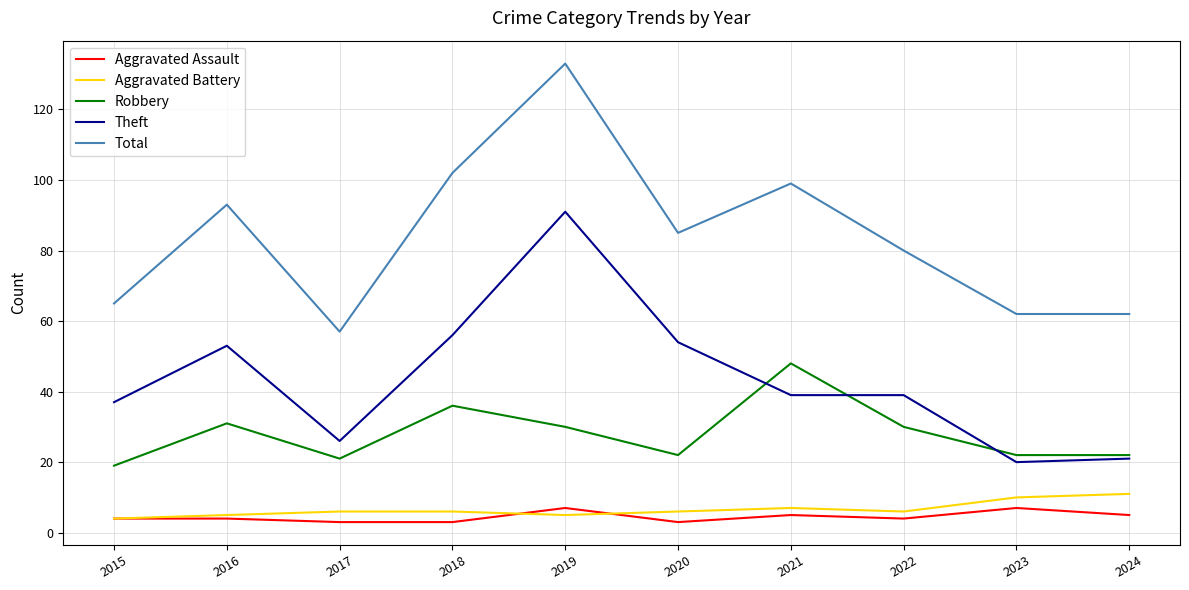

What is the spread (max minus min) of values at 2020?

82